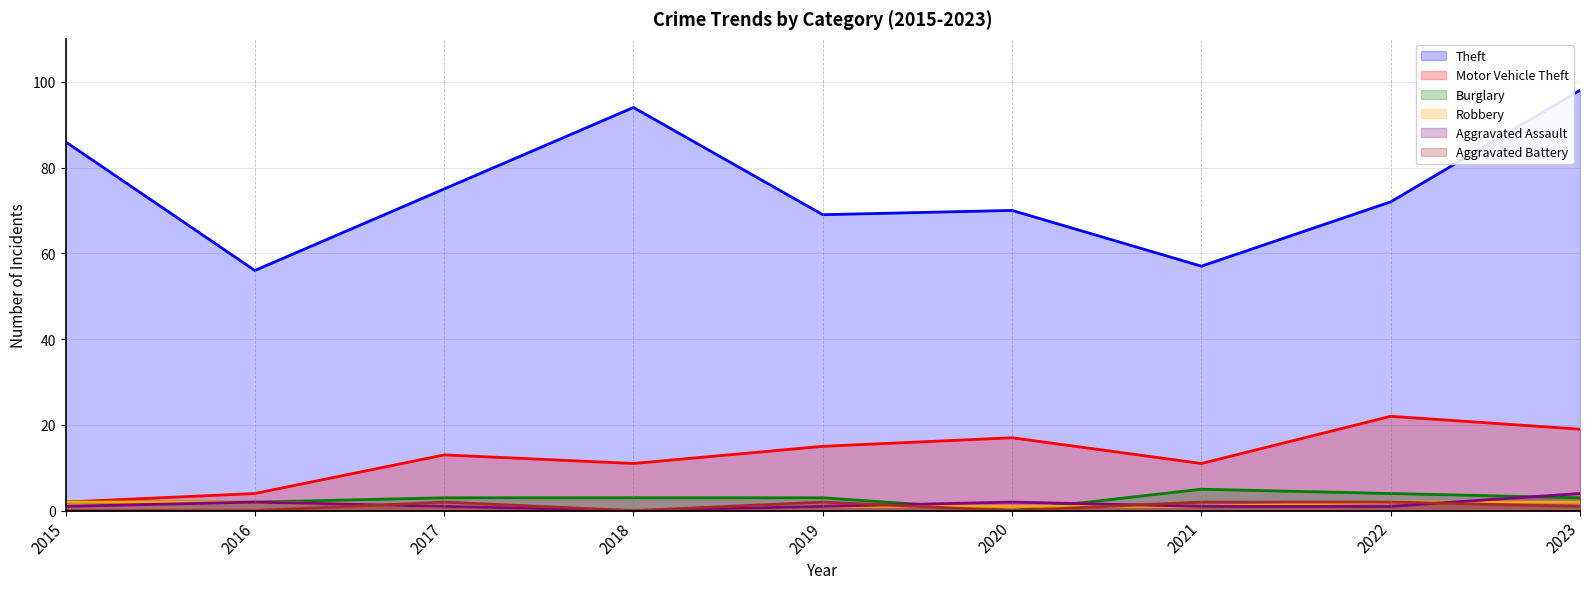

What is the average value of the Aggravated Battery series?

1